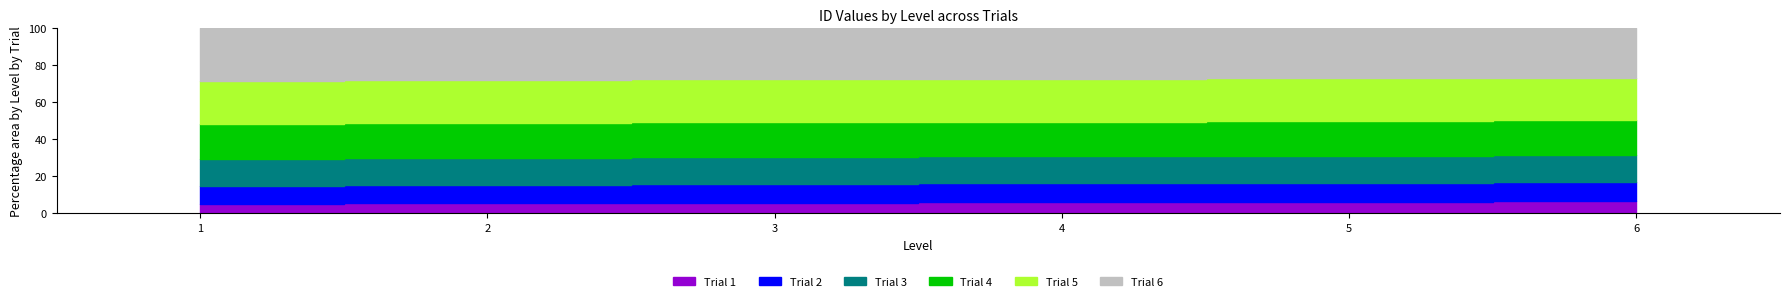

Is it true that Trial 6 equals 64 at 4?

True